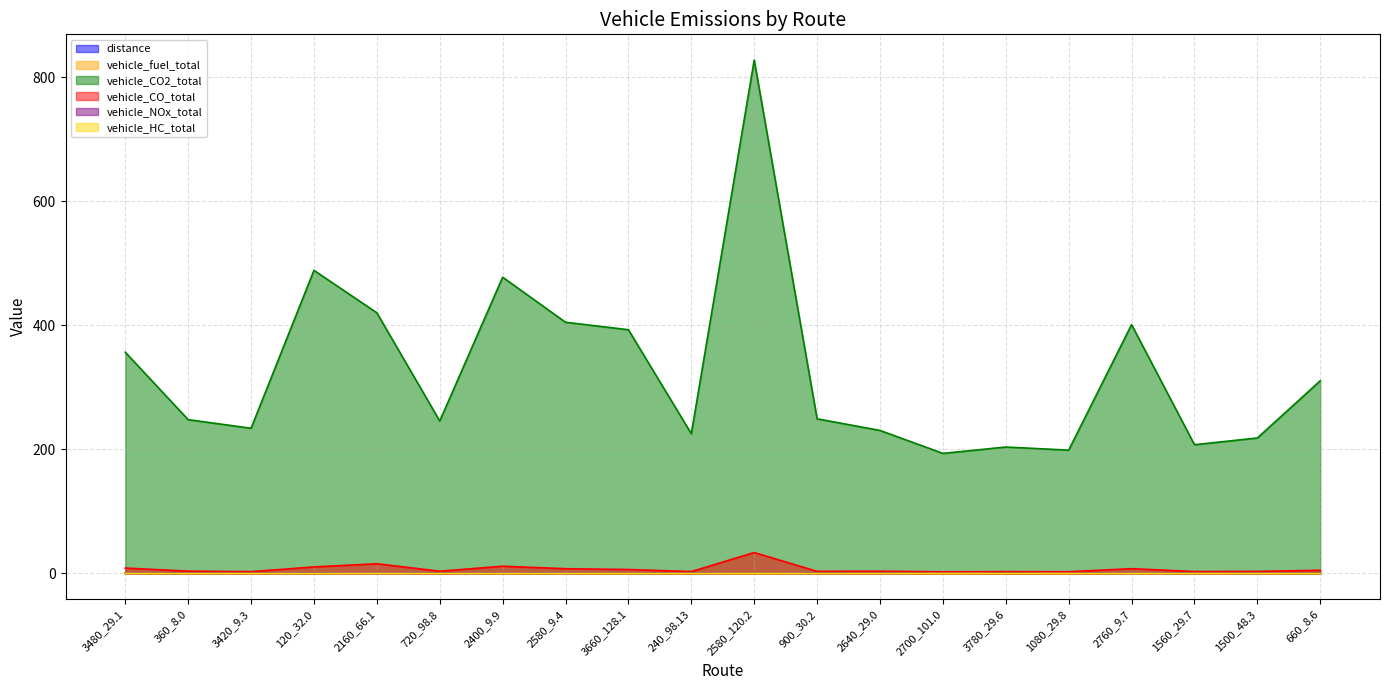

How many vehicle_HC_total values are between 0 and 1?

20